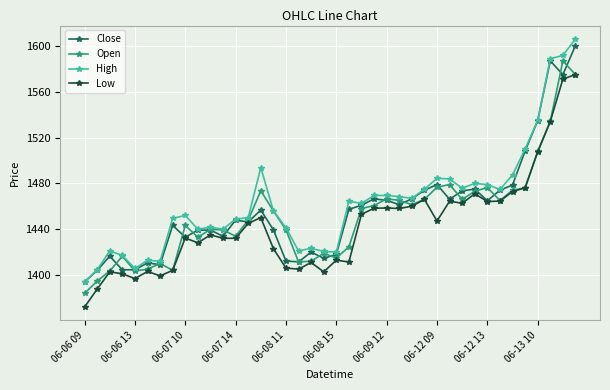

What is the lowest value of the High series?

1394.0